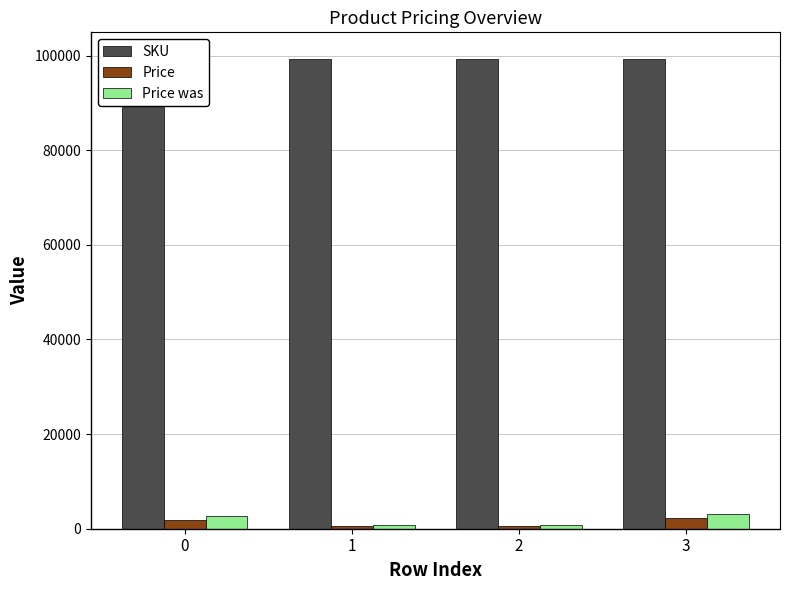

What are all the series names shown in the legend?

SKU, Price, Price was